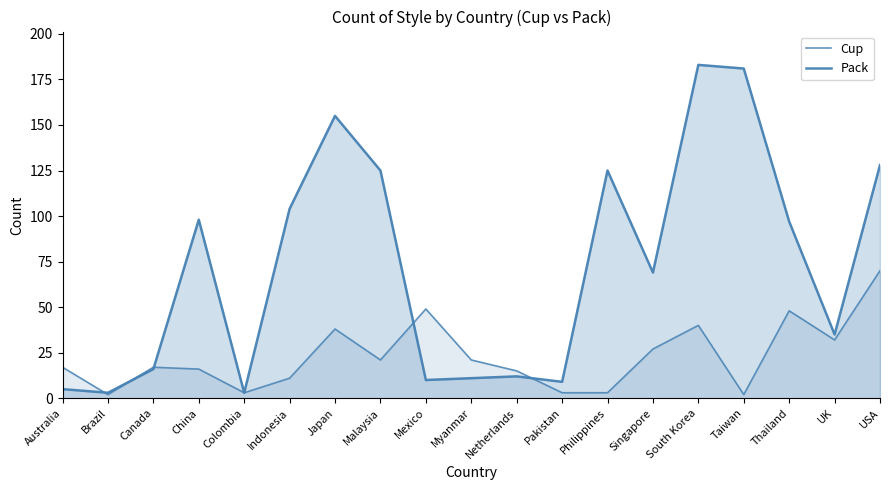

How many lines are shown in the chart?

2